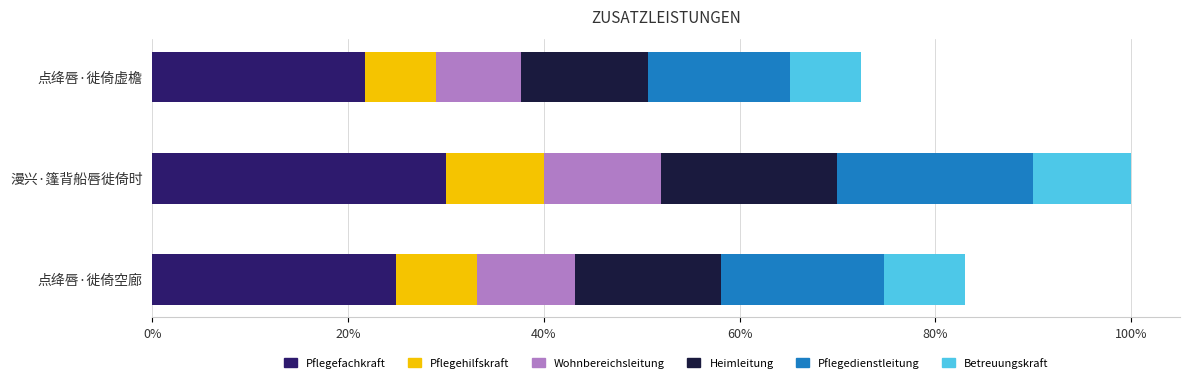

What are all the series names shown in the legend?

Pflegefachkraft, Pflegehilfskraft, Wohnbereichsleitung, Heimleitung, Pflegedienstleitung, Betreuungskraft